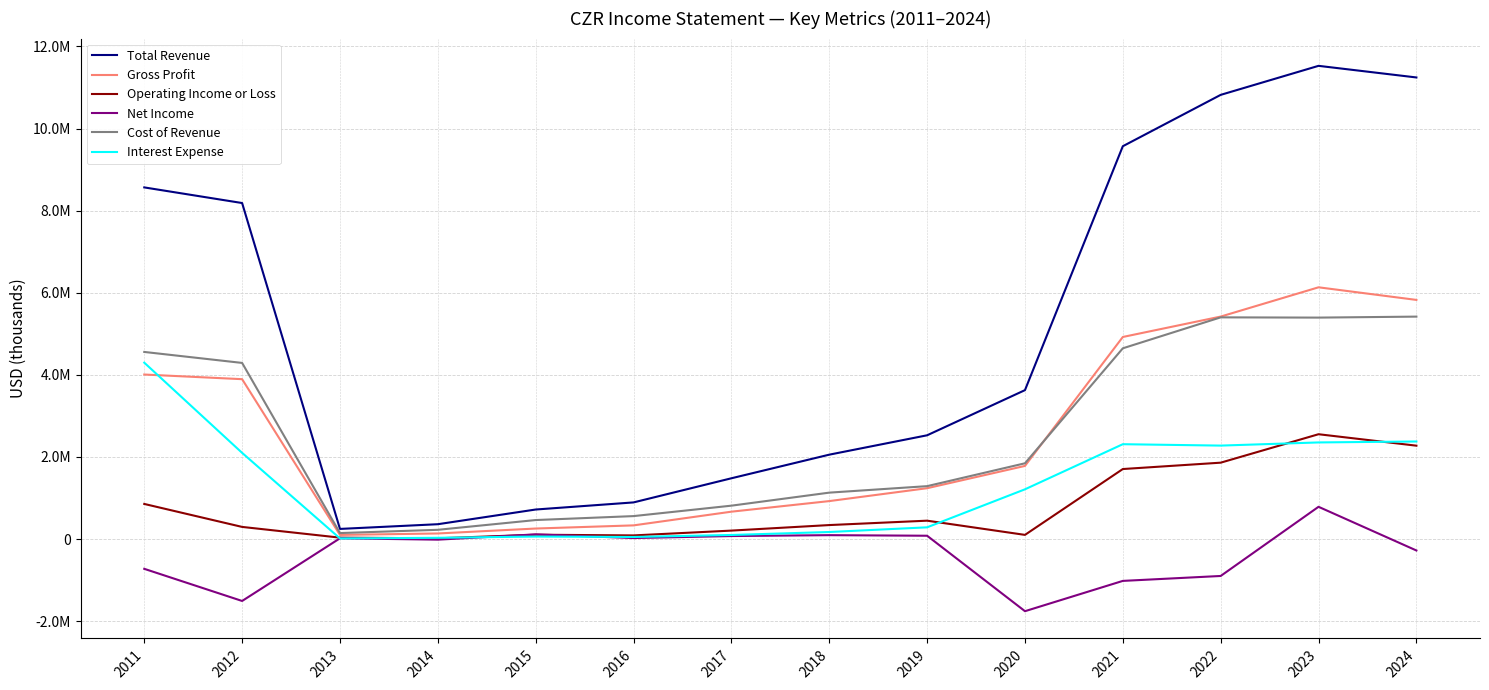

Which series changed the most between 2016 and 2020?

Total Revenue